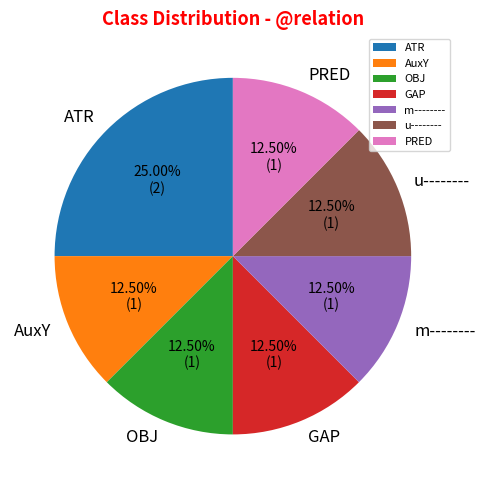

To the nearest percent, what is the average slice percentage?

14%